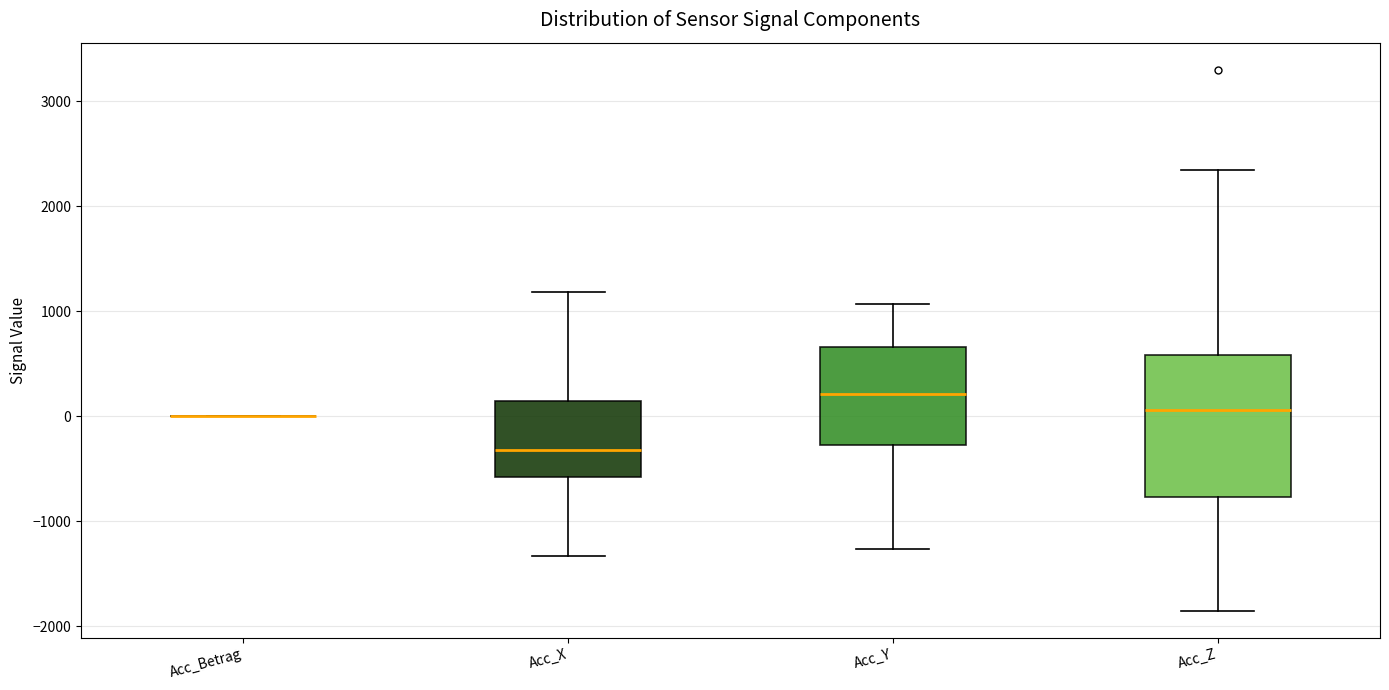

Reading left to right, transcribe this box plot: for each box, give where its median line is, the range the box spans, and where its two whiskers end, as read against the y-axis. The values are not printed on the chart, so give them approximately, as read against the axis.

Acc_Betrag: box collapsed to a line at 0, whiskers 0 to 0
Acc_X: median -300, box -600 to 100, whiskers -1300 to 1200
Acc_Y: median 200, box -300 to 700, whiskers -1300 to 1100
Acc_Z: median 100, box -800 to 600, whiskers -1800 to 2300